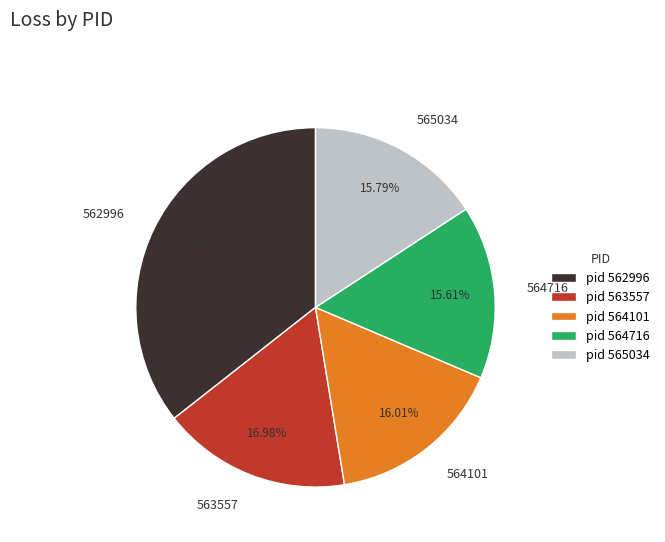

Is it true that 564716 is 11% of the pie?

False